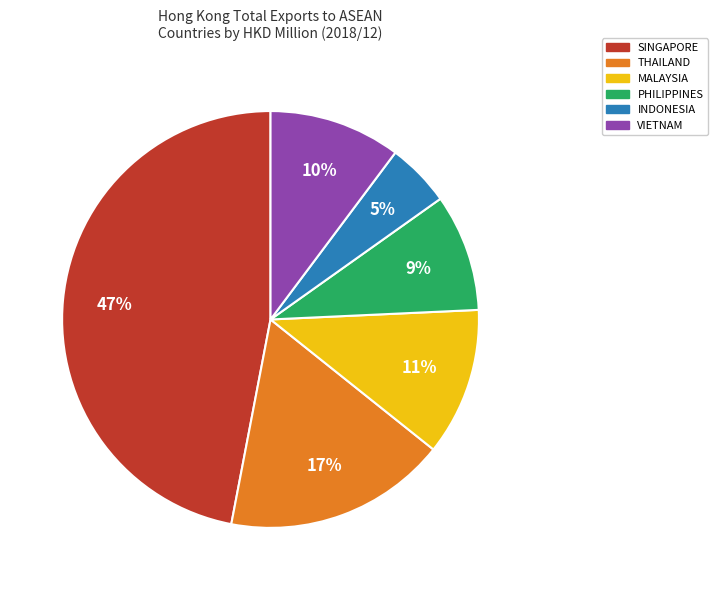

Is the sum of PHILIPPINES and INDONESIA greater than half?

No